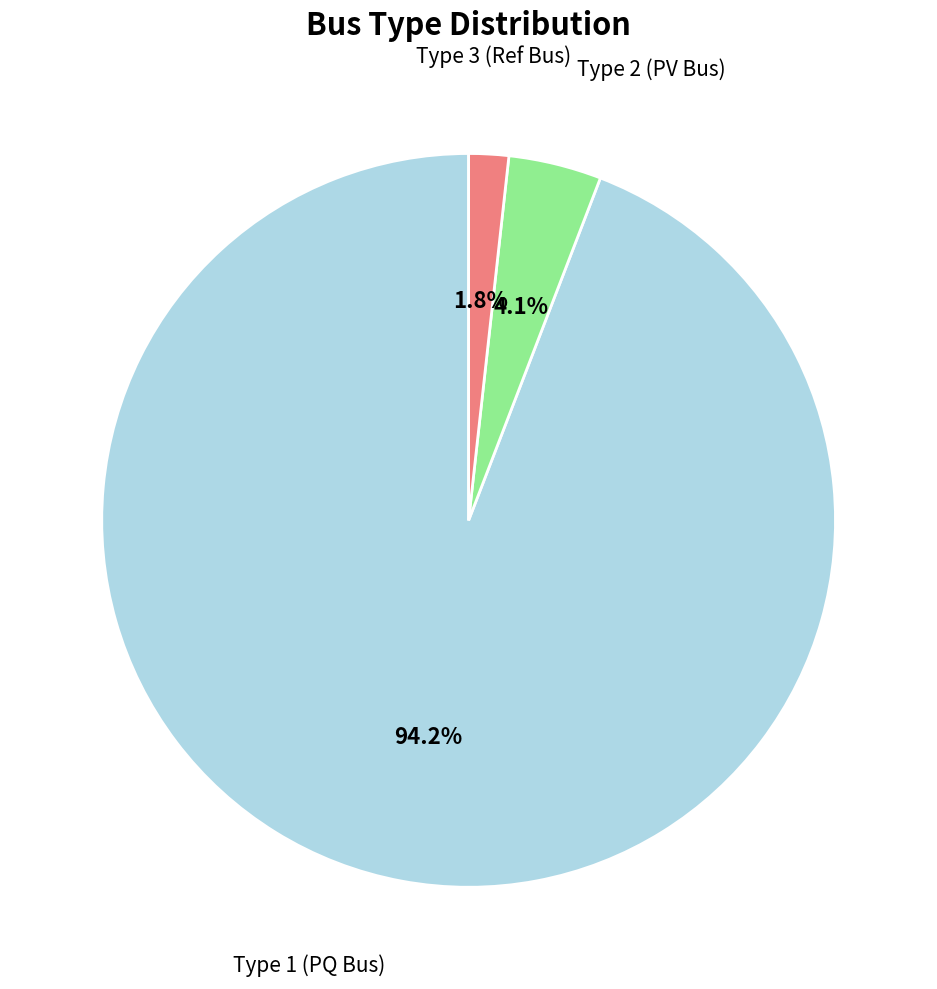

Does any single category account for the majority?

Yes